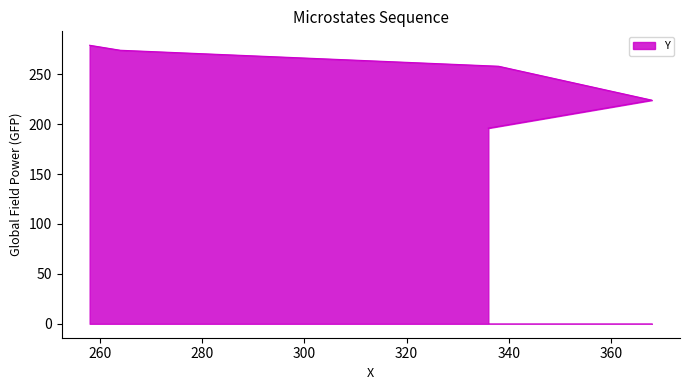

Which has a higher value, 258 or 336?

258